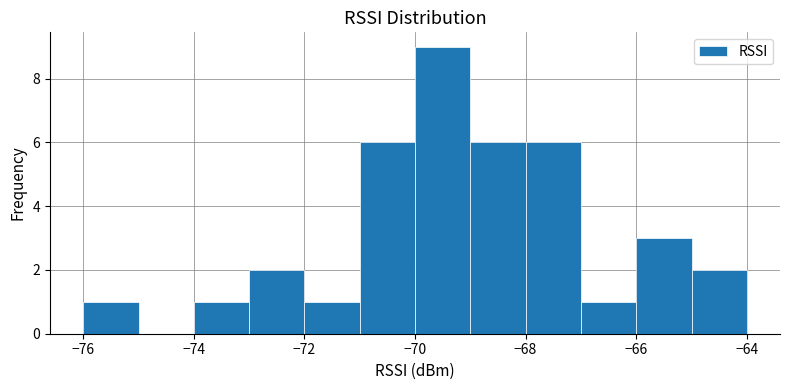

Reading left to right, list every bar in this chart as the range it spans on the x-axis followed by its height. The values are not printed on the chart, so give them approximately, as read against the axis.

-76 to -75: 1
-75 to -74: 0
-74 to -73: 1
-73 to -72: 2
-72 to -71: 1
-71 to -70: 6
-70 to -69: 9
-69 to -68: 6
-68 to -67: 6
-67 to -66: 1
-66 to -65: 3
-65 to -64: 2